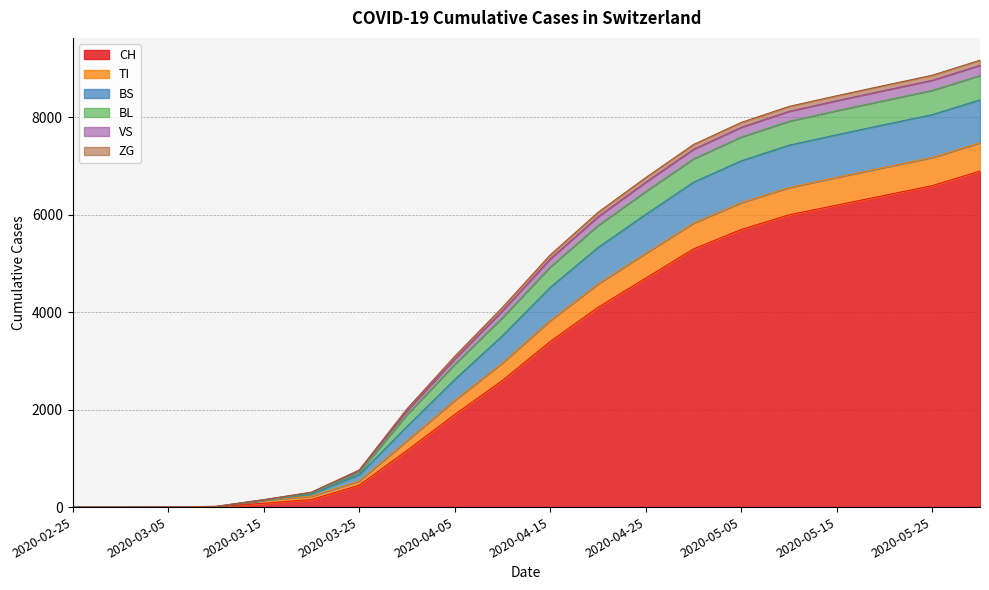

What is the maximum value for CH?

6900